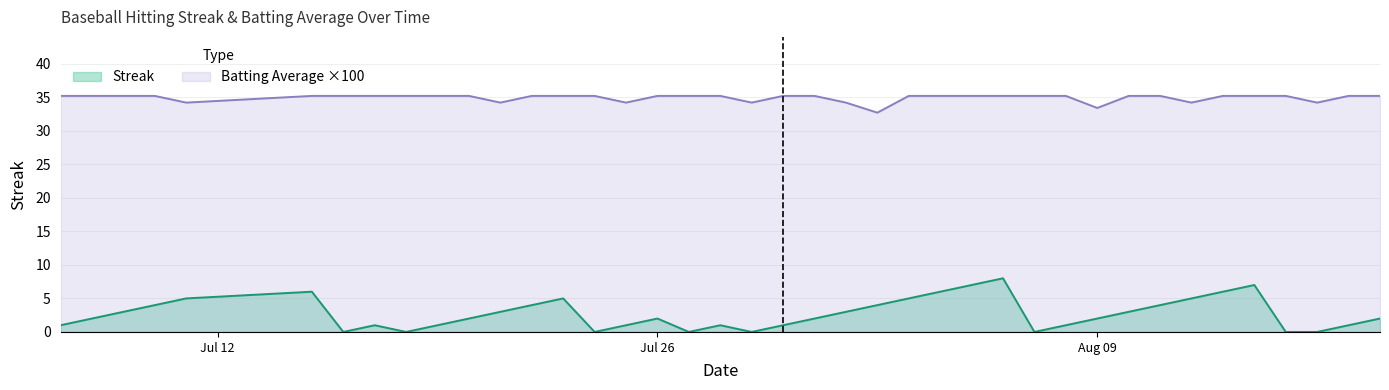

Which series has the largest total across all categories?

Batting Average ×100